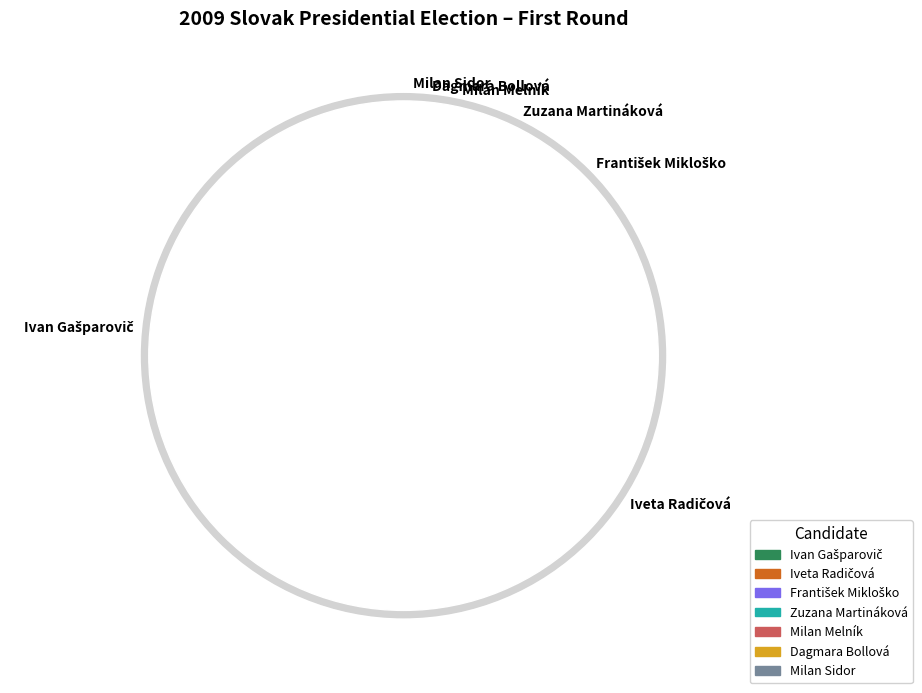

Between Ivan Gašparovič and Dagmara Bollová, which is larger?

Ivan Gašparovič